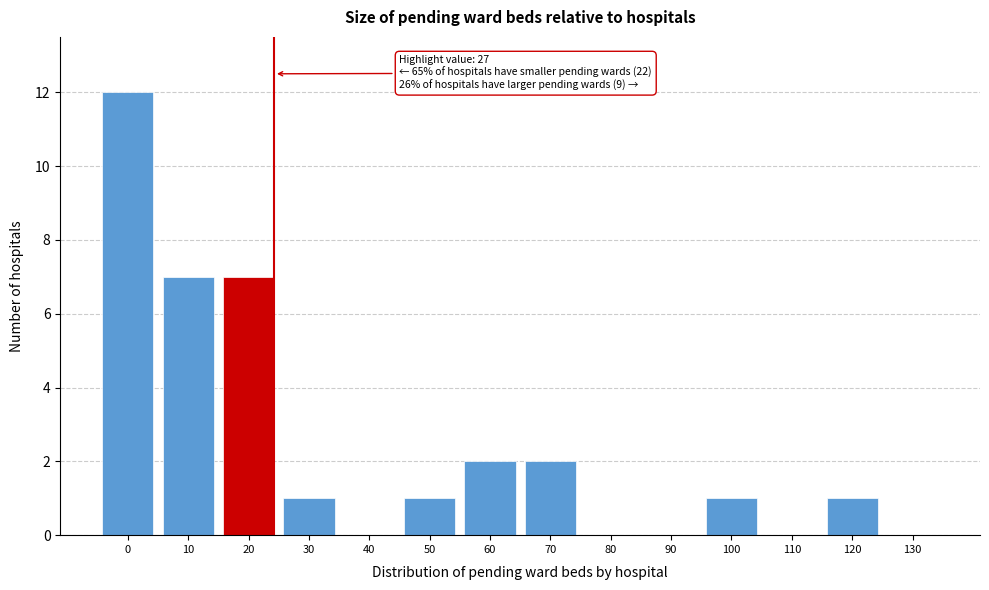

Reading left to right, list all the values displayed in this chart.

0=12	10=7	20=7	30=1	40=0	50=1	60=2	70=2	80=0	90=0	100=1	110=0	120=1	130=0